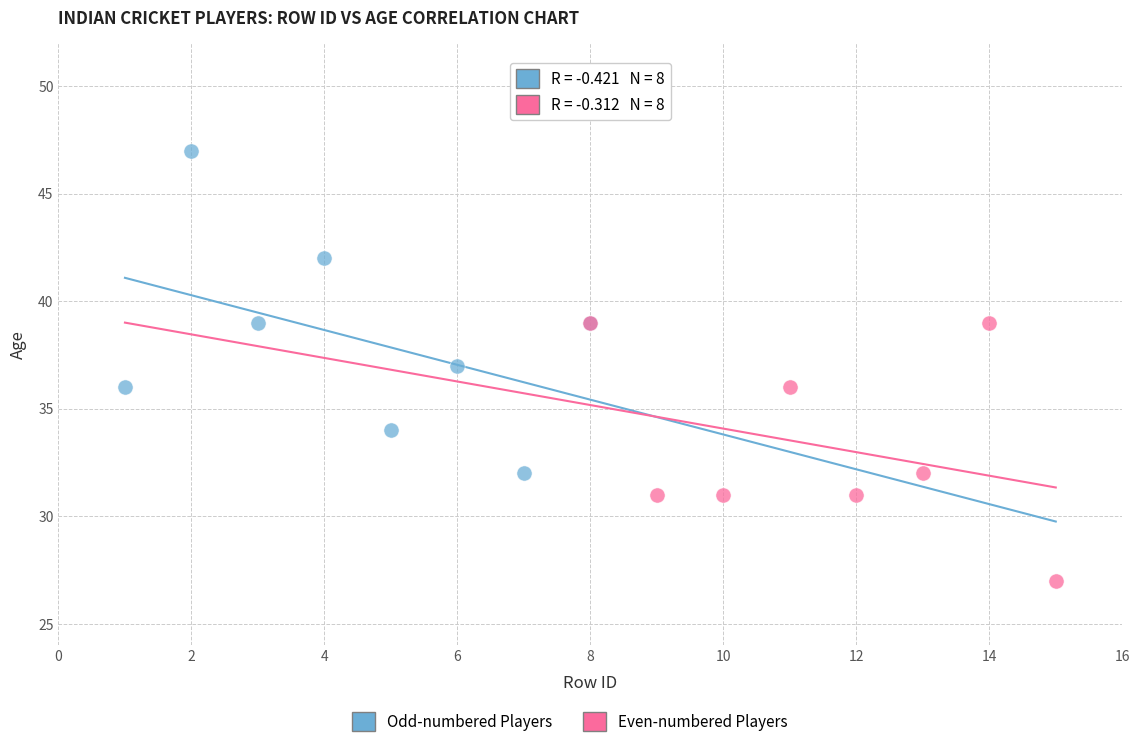

Which series contains the lowest Y value?

Even-numbered Players